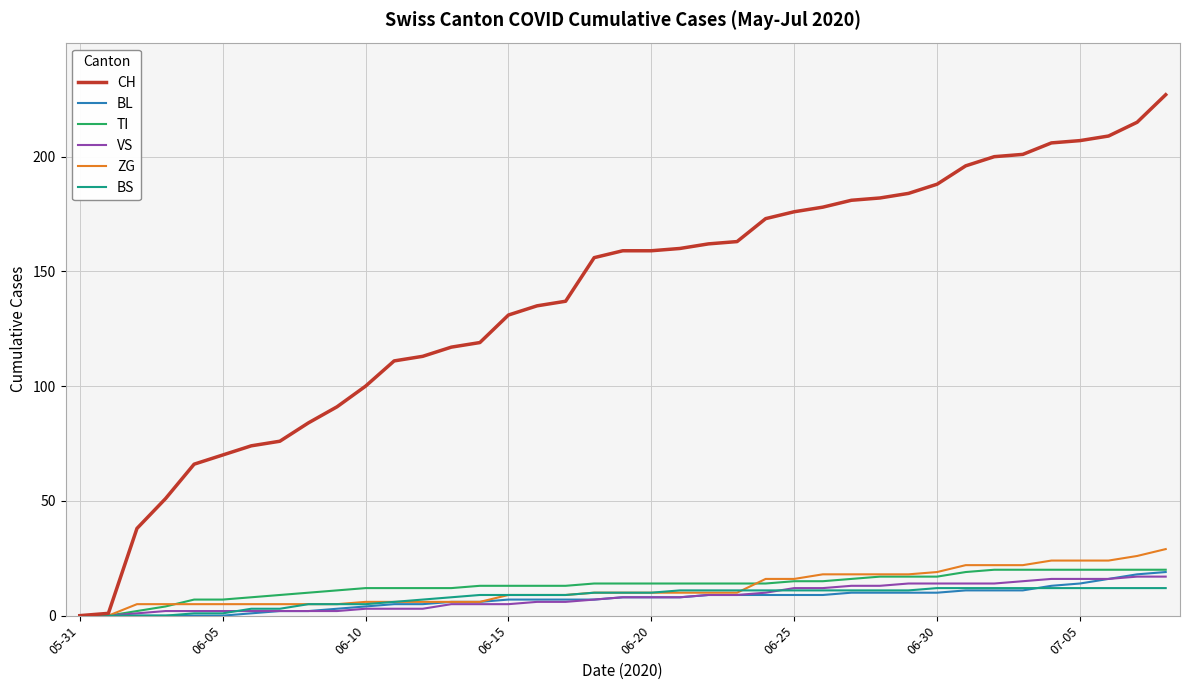

Which series has the largest total across all categories?

CH